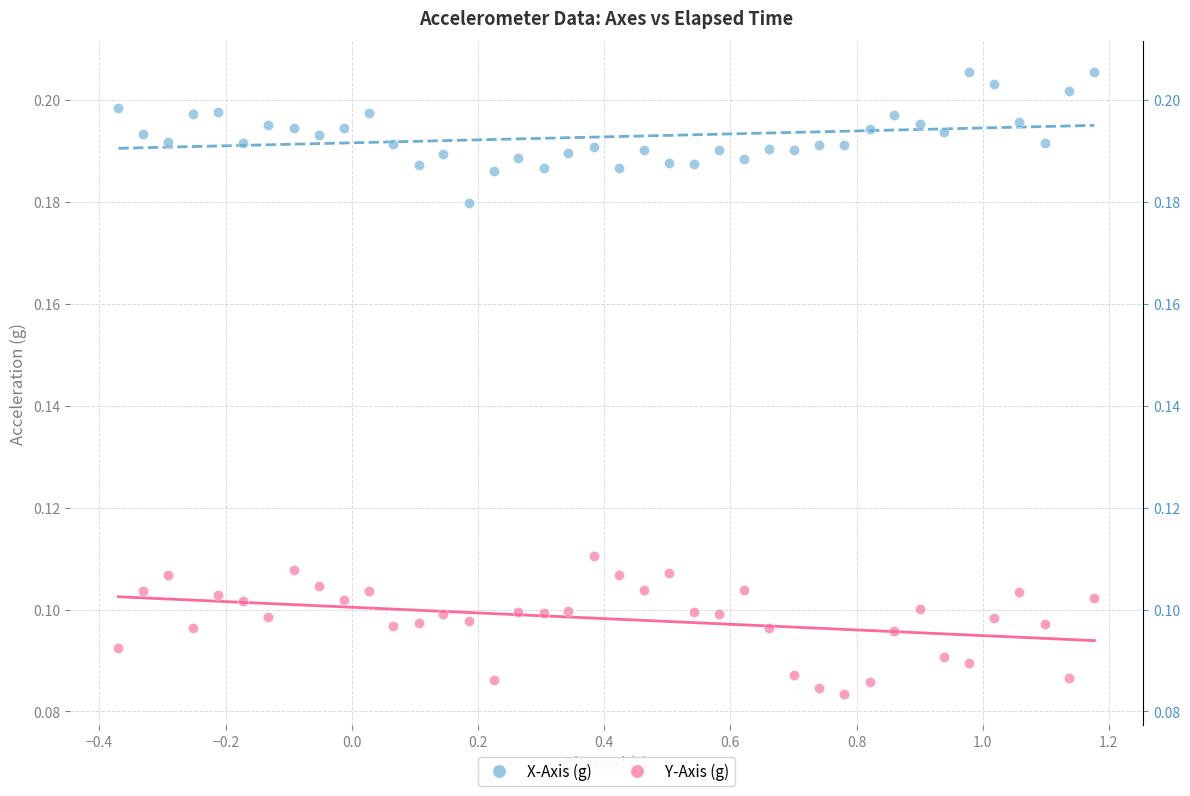

Which series has the largest Y range (max minus min)?

Y-Axis (g)